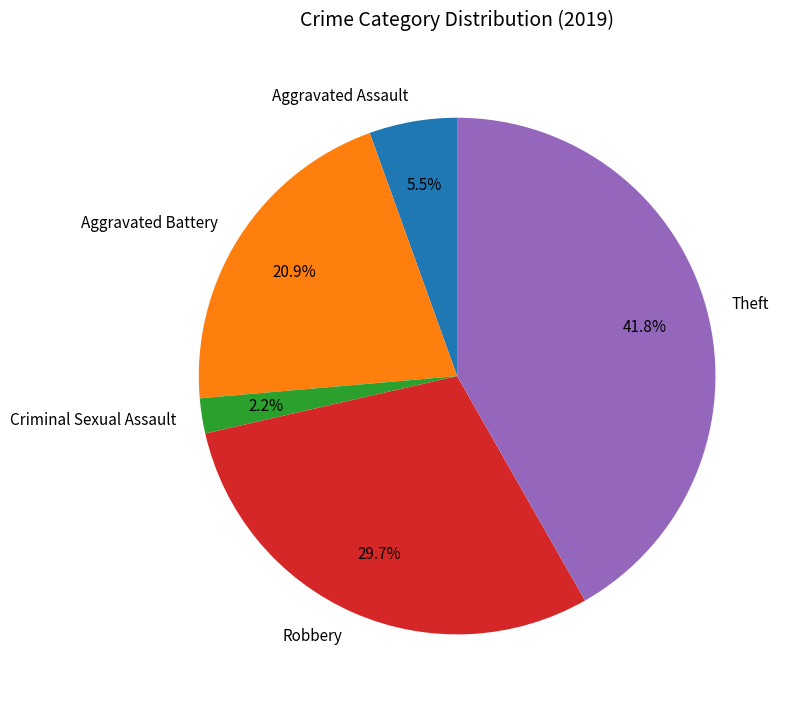

To the nearest percent, what is the difference between the largest and smallest slice percentages?

40%